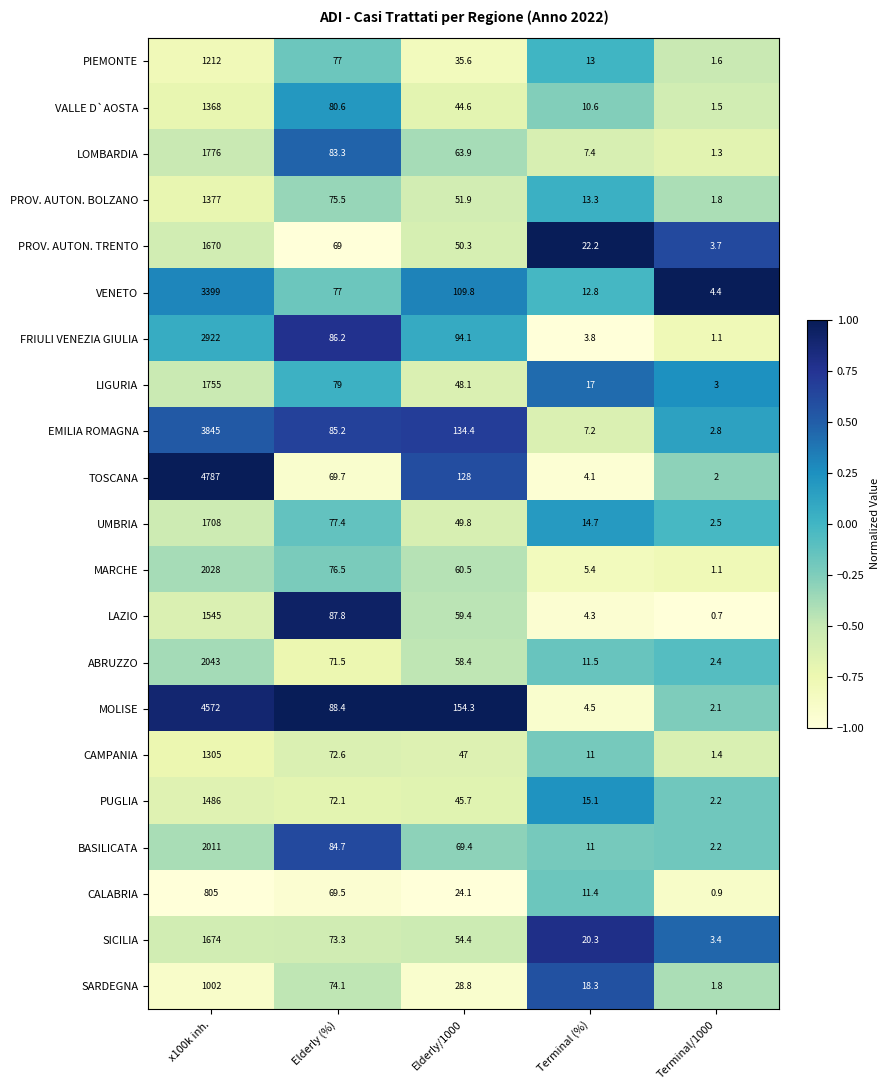

True or false: MOLISE has a value of 53.2 at Elderly (%).

False